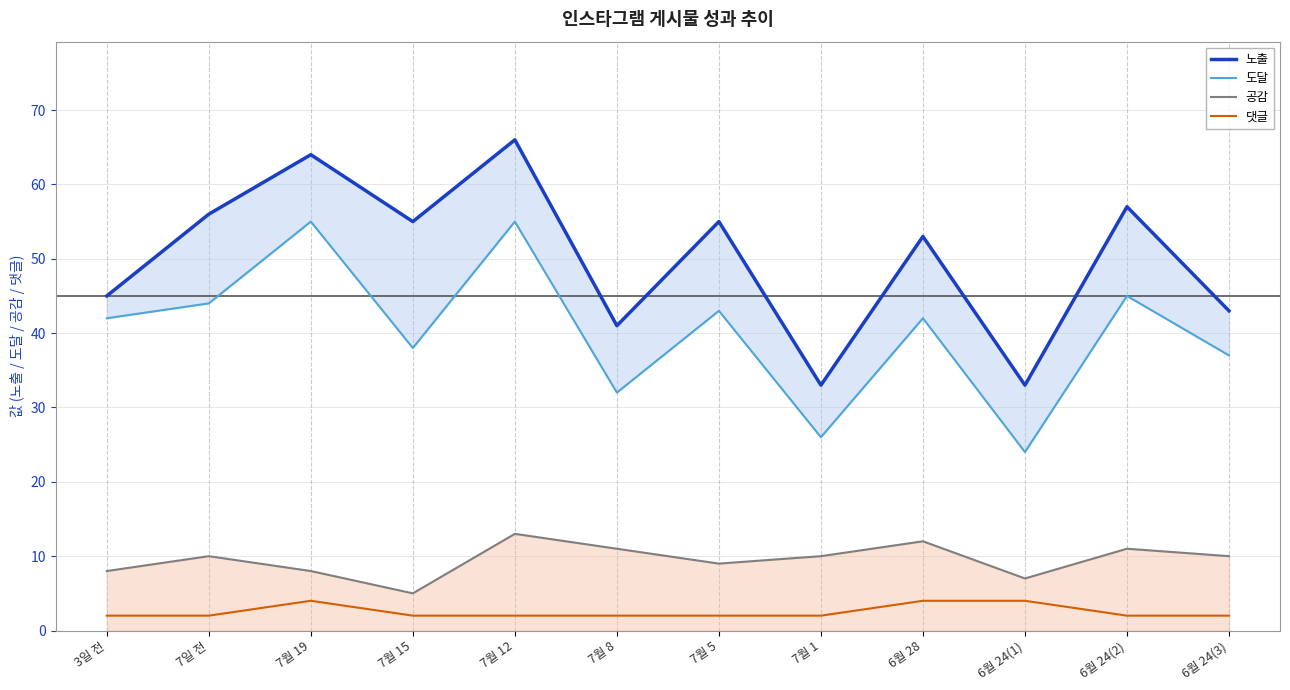

Between 7월 19 and 7월 8, which series saw the biggest shift?

노출